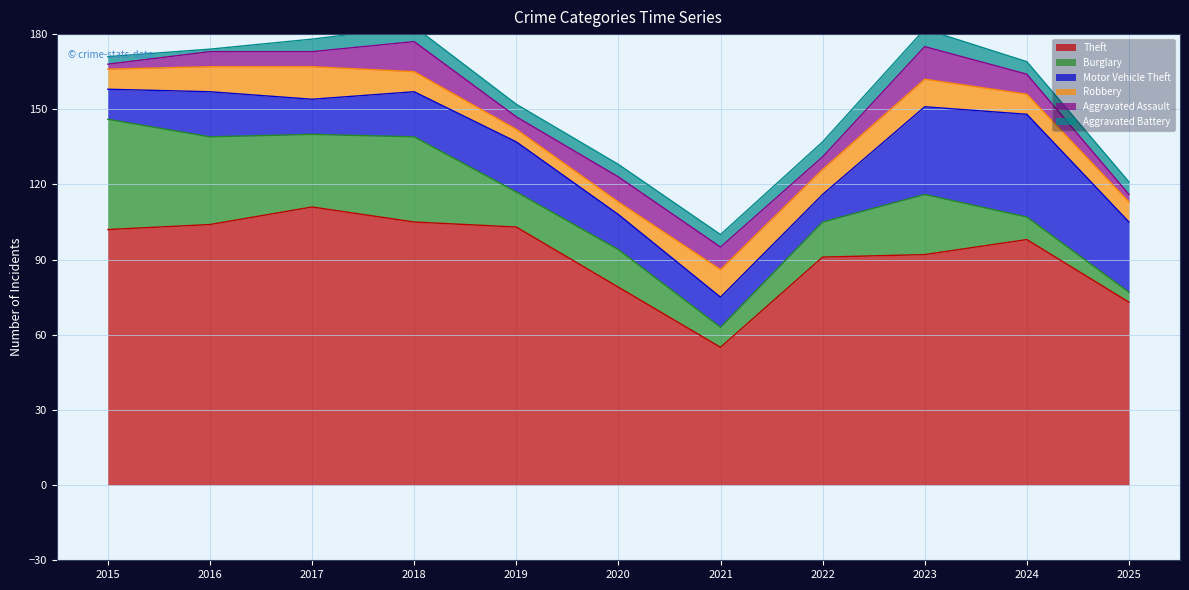

Is the value of Robbery at 2017 greater than the value of Theft at 2021?

No